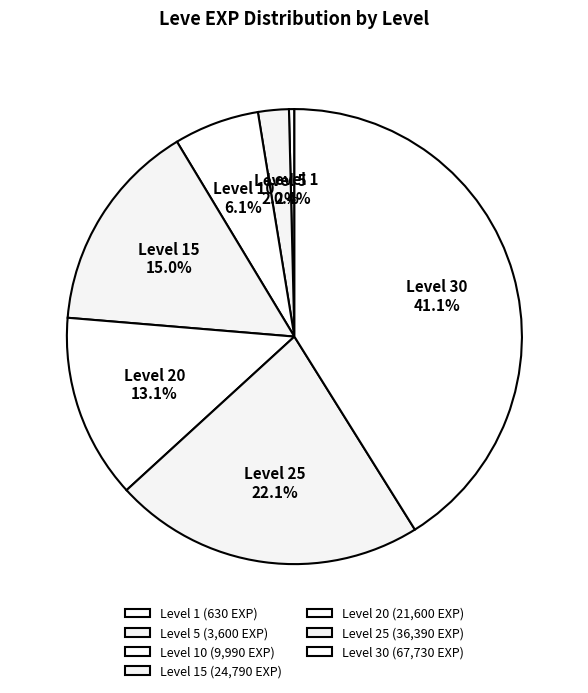

What is the total percentage of Level 1 and Level 20?

13.5%